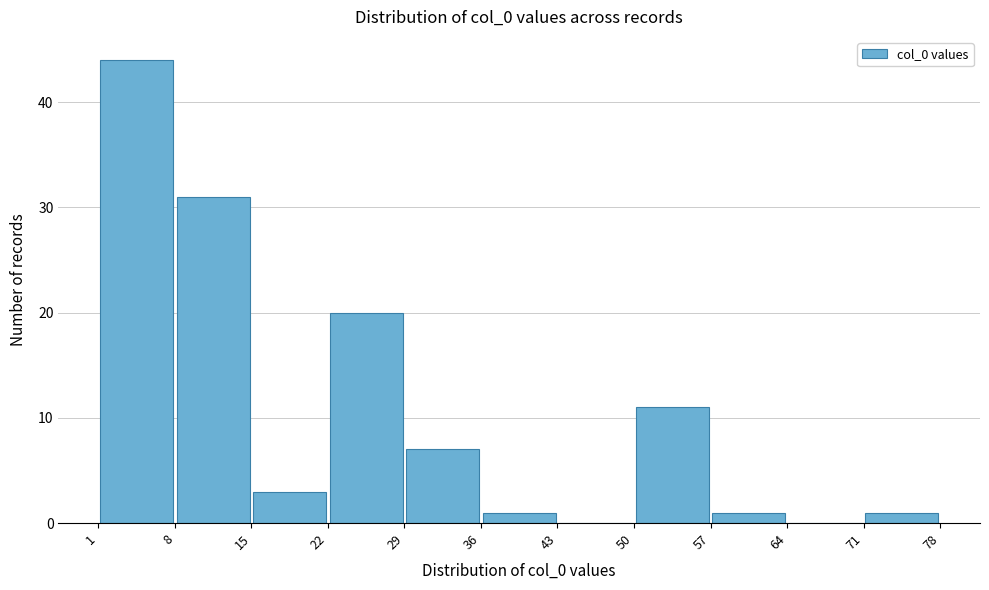

Which range on the x-axis has the tallest bar?

1 to 8